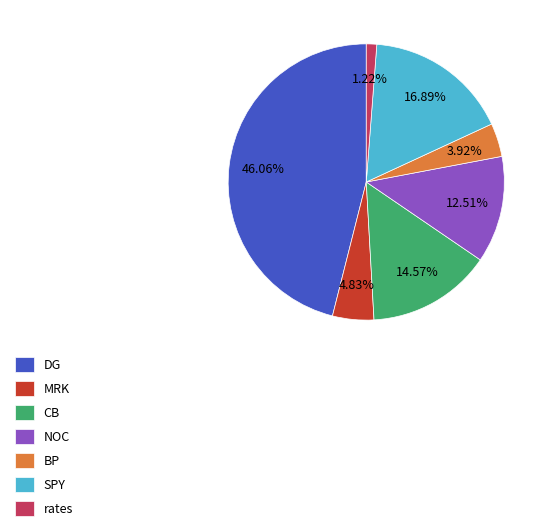

Rank the categories by value from highest to lowest.

DG, SPY, CB, NOC, MRK, BP, rates